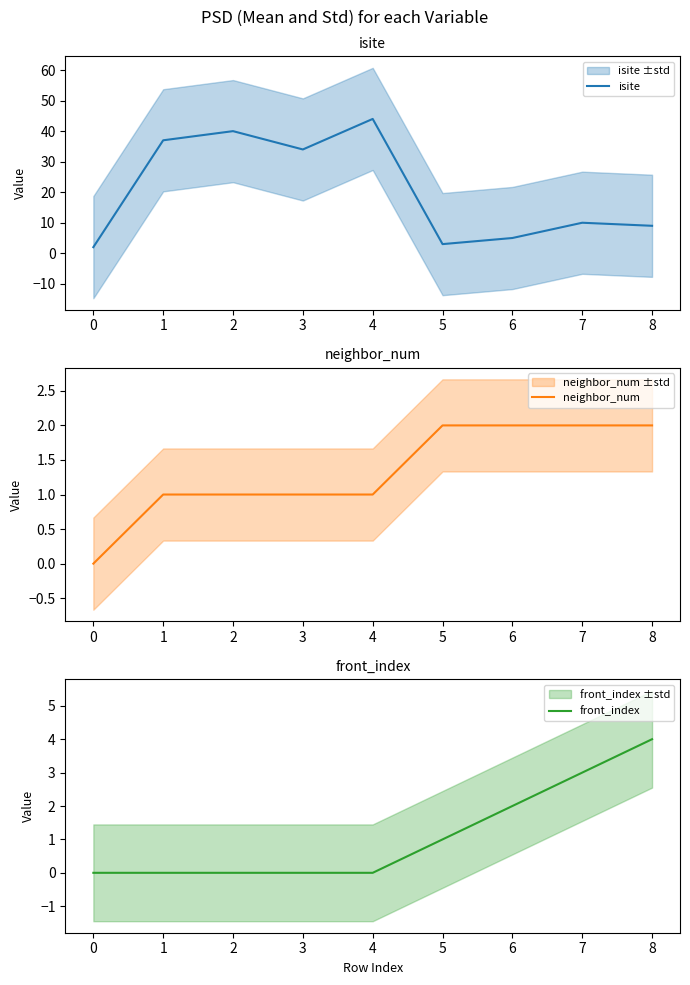

What is the sum of all neighbor_num values?

12